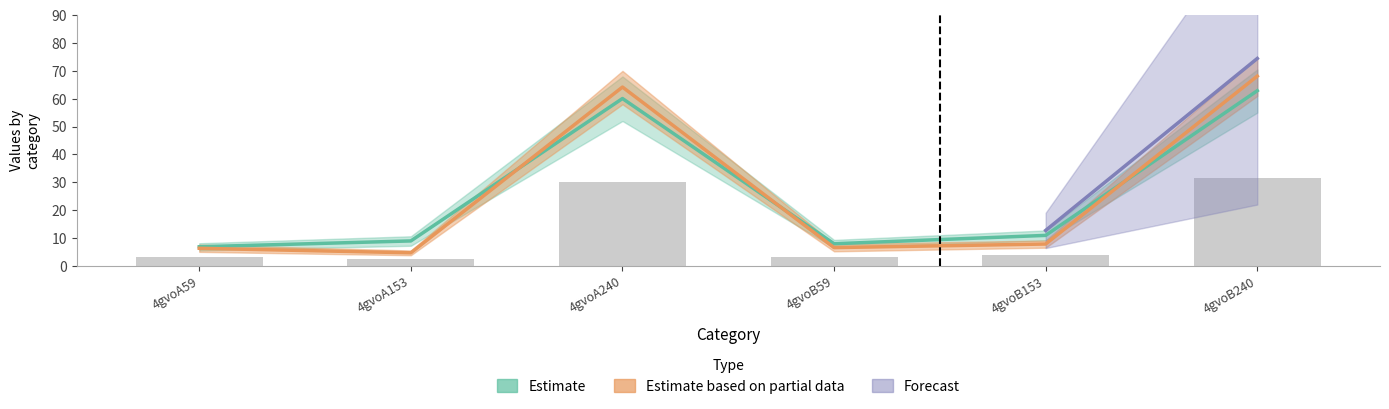

Is the value of Estimate at 4gvoB240 greater than the value of Estimate based on partial data at 4gvoB240?

No